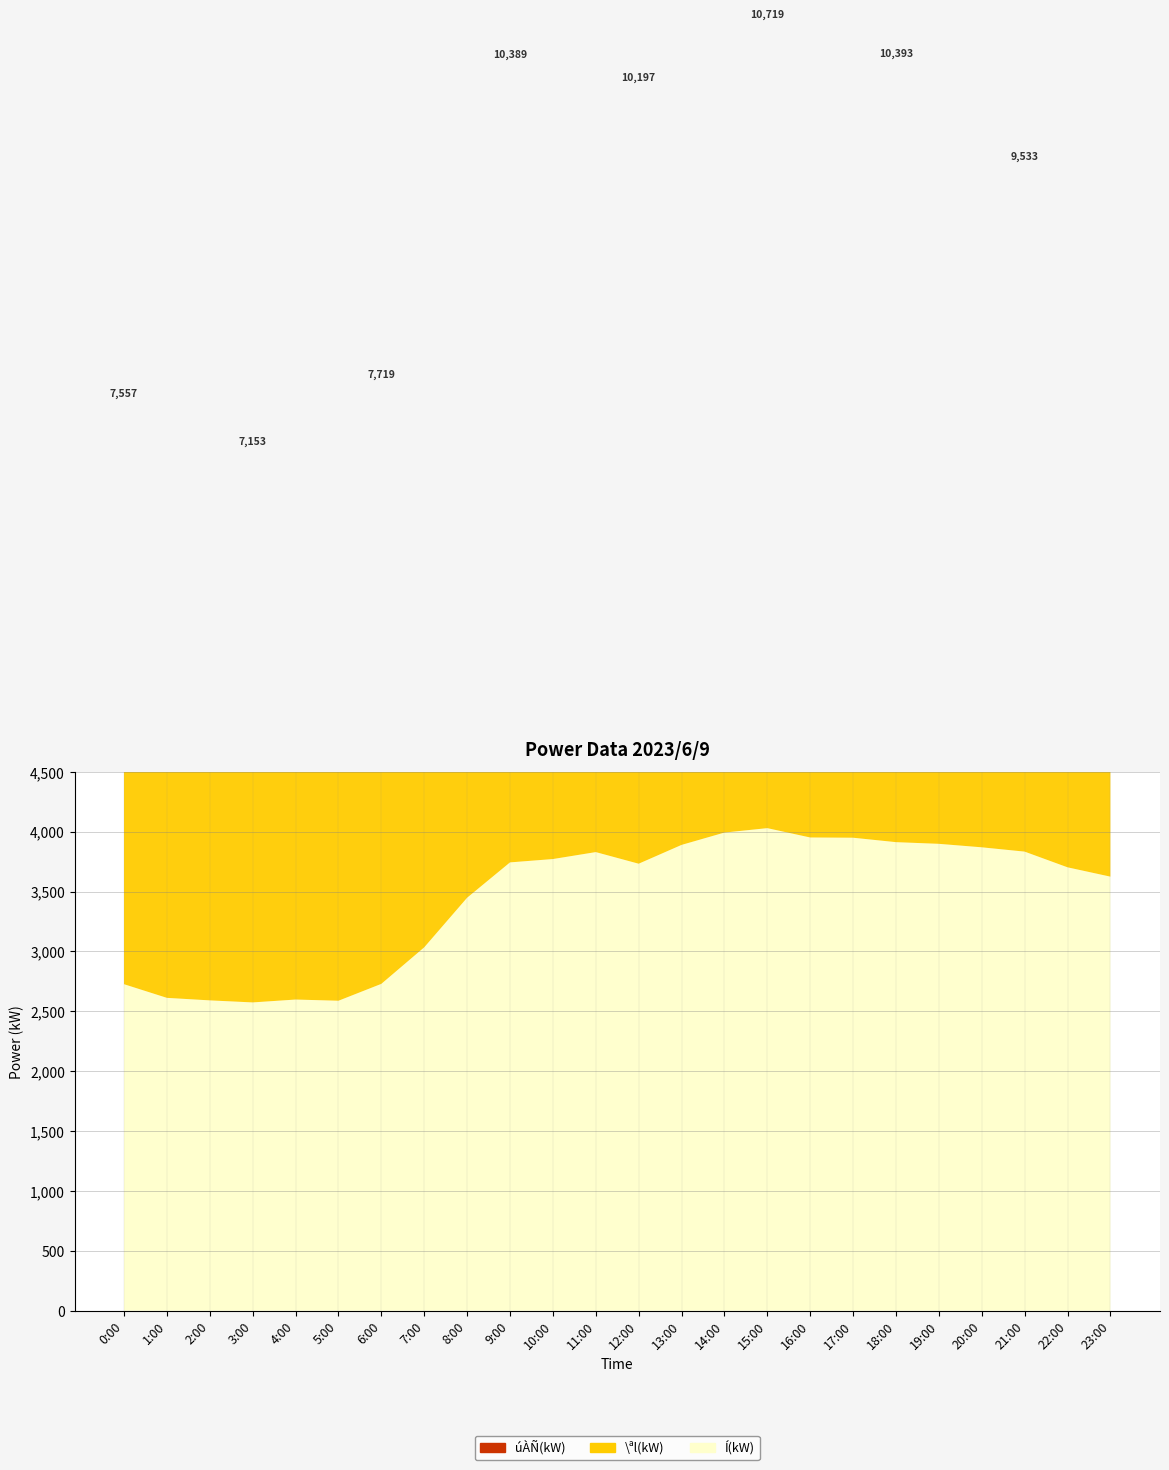

Reading right to left, transcribe all the data shown in this chart.

úÀÑ(kW): 23:00=2584	22:00=2724	21:00=2857	20:00=3018	19:00=3162	18:00=3228	17:00=3257	16:00=3365	15:00=3335	14:00=3295	13:00=3319	12:00=3200	11:00=3344	10:00=3346	9:00=3293	8:00=3049	7:00=2748	6:00=2510	5:00=2373	4:00=2327	3:00=2298	2:00=2264	1:00=2286	0:00=2416
\ªl(kW): 23:00=2588	22:00=2725	21:00=2843	20:00=3011	19:00=3161	18:00=3253	17:00=3246	16:00=3308	15:00=3355	14:00=3392	13:00=3366	12:00=3265	11:00=3366	10:00=3354	9:00=3353	8:00=3108	7:00=2748	6:00=2480	5:00=2349	4:00=2307	3:00=2281	2:00=2253	1:00=2282	0:00=2415
Í(kW): 23:00=3624	22:00=3702	21:00=3833	20:00=3869	19:00=3898	18:00=3912	17:00=3949	16:00=3951	15:00=4029	14:00=3992	13:00=3889	12:00=3732	11:00=3829	10:00=3771	9:00=3743	8:00=3448	7:00=3034	6:00=2729	5:00=2588	4:00=2598	3:00=2574	2:00=2591	1:00=2612	0:00=2726